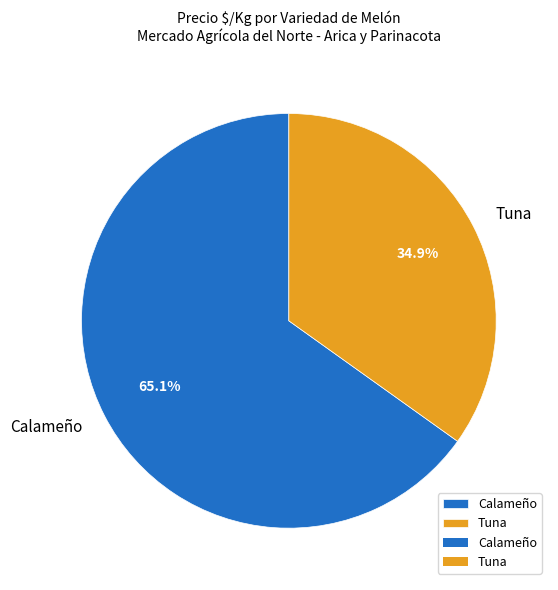

Approximately how many times larger is the value at Calameño compared to Tuna?

1.9